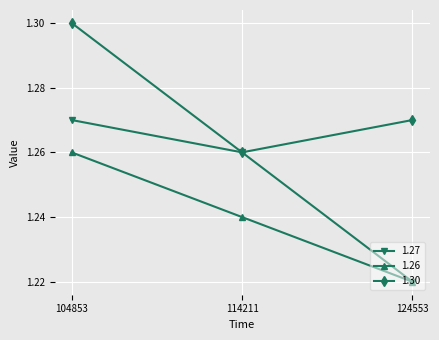

How many categories are shown in the chart?

3